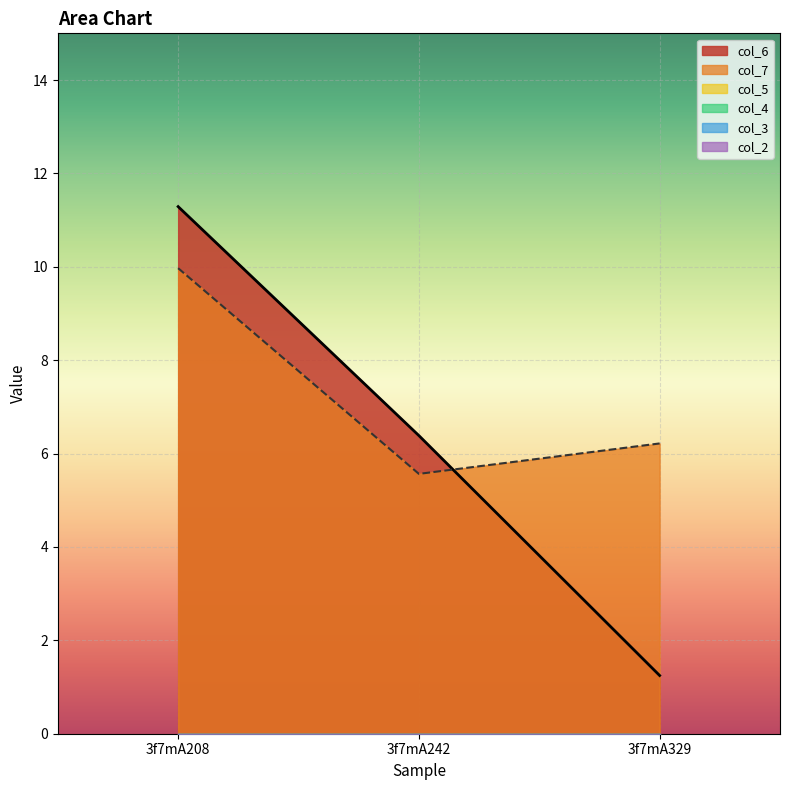

What is the maximum value shown in the chart?

11.3